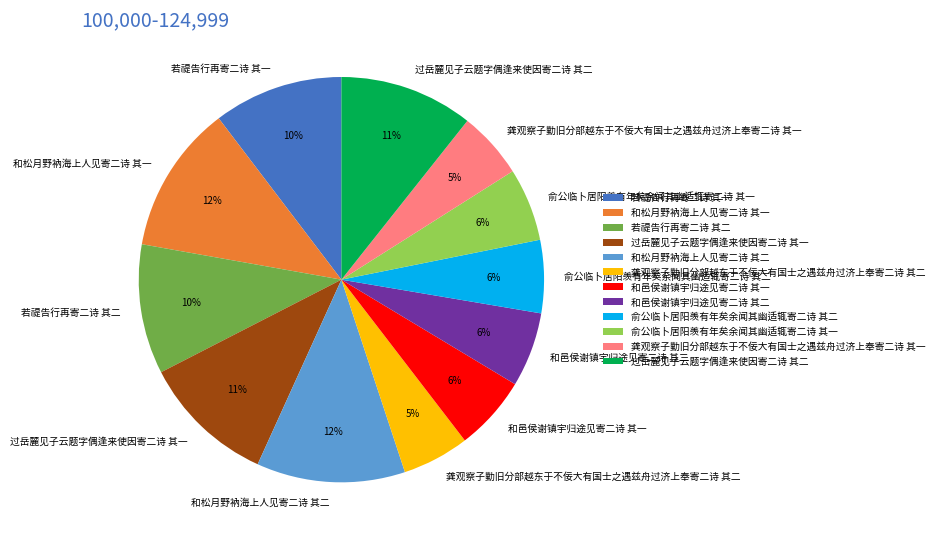

To the nearest percent, what is the average slice percentage?

8%